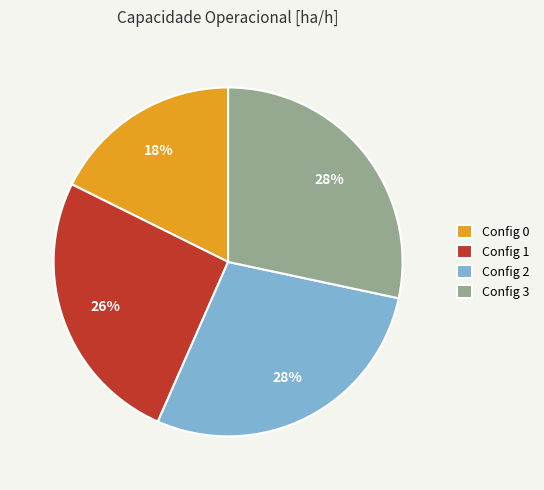

Do Config 0 and Config 1 together represent more than half of the pie?

No